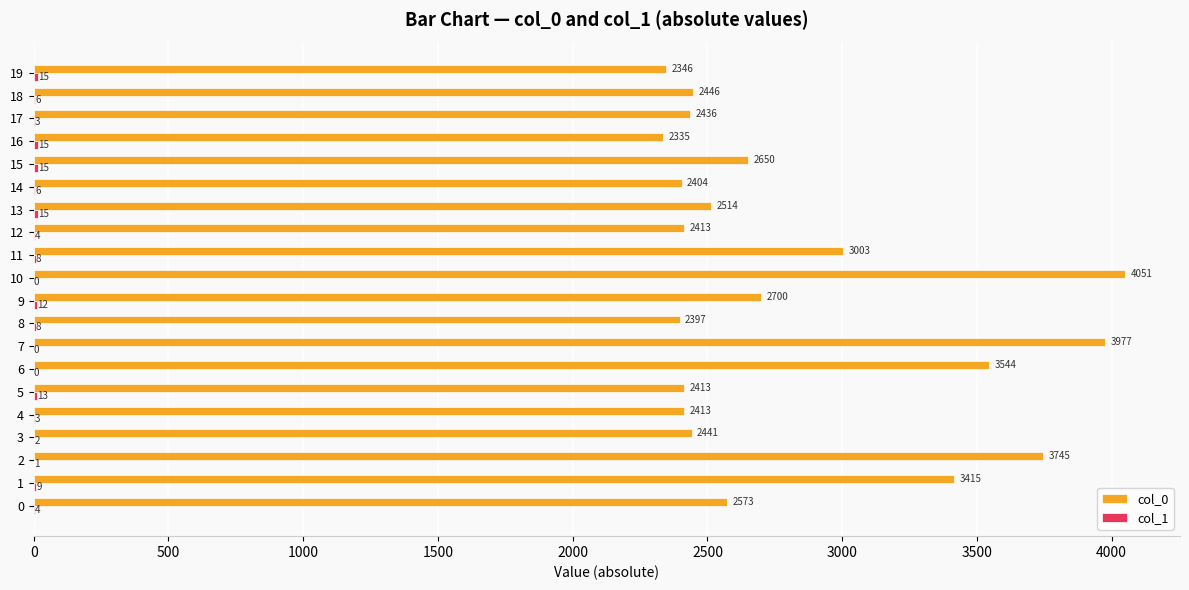

What is the sum of all col_0 values?

56216